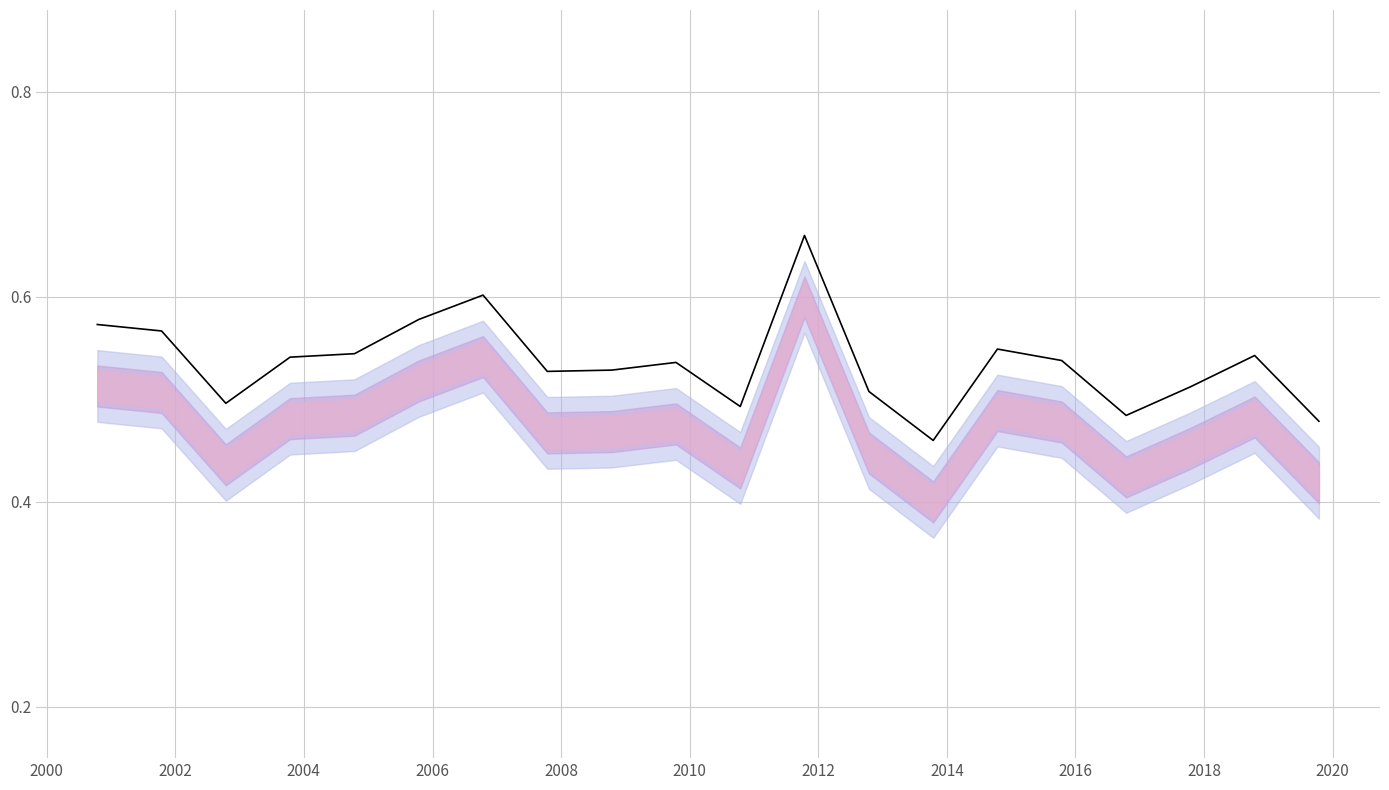

Count the number of categories in the chart.

20